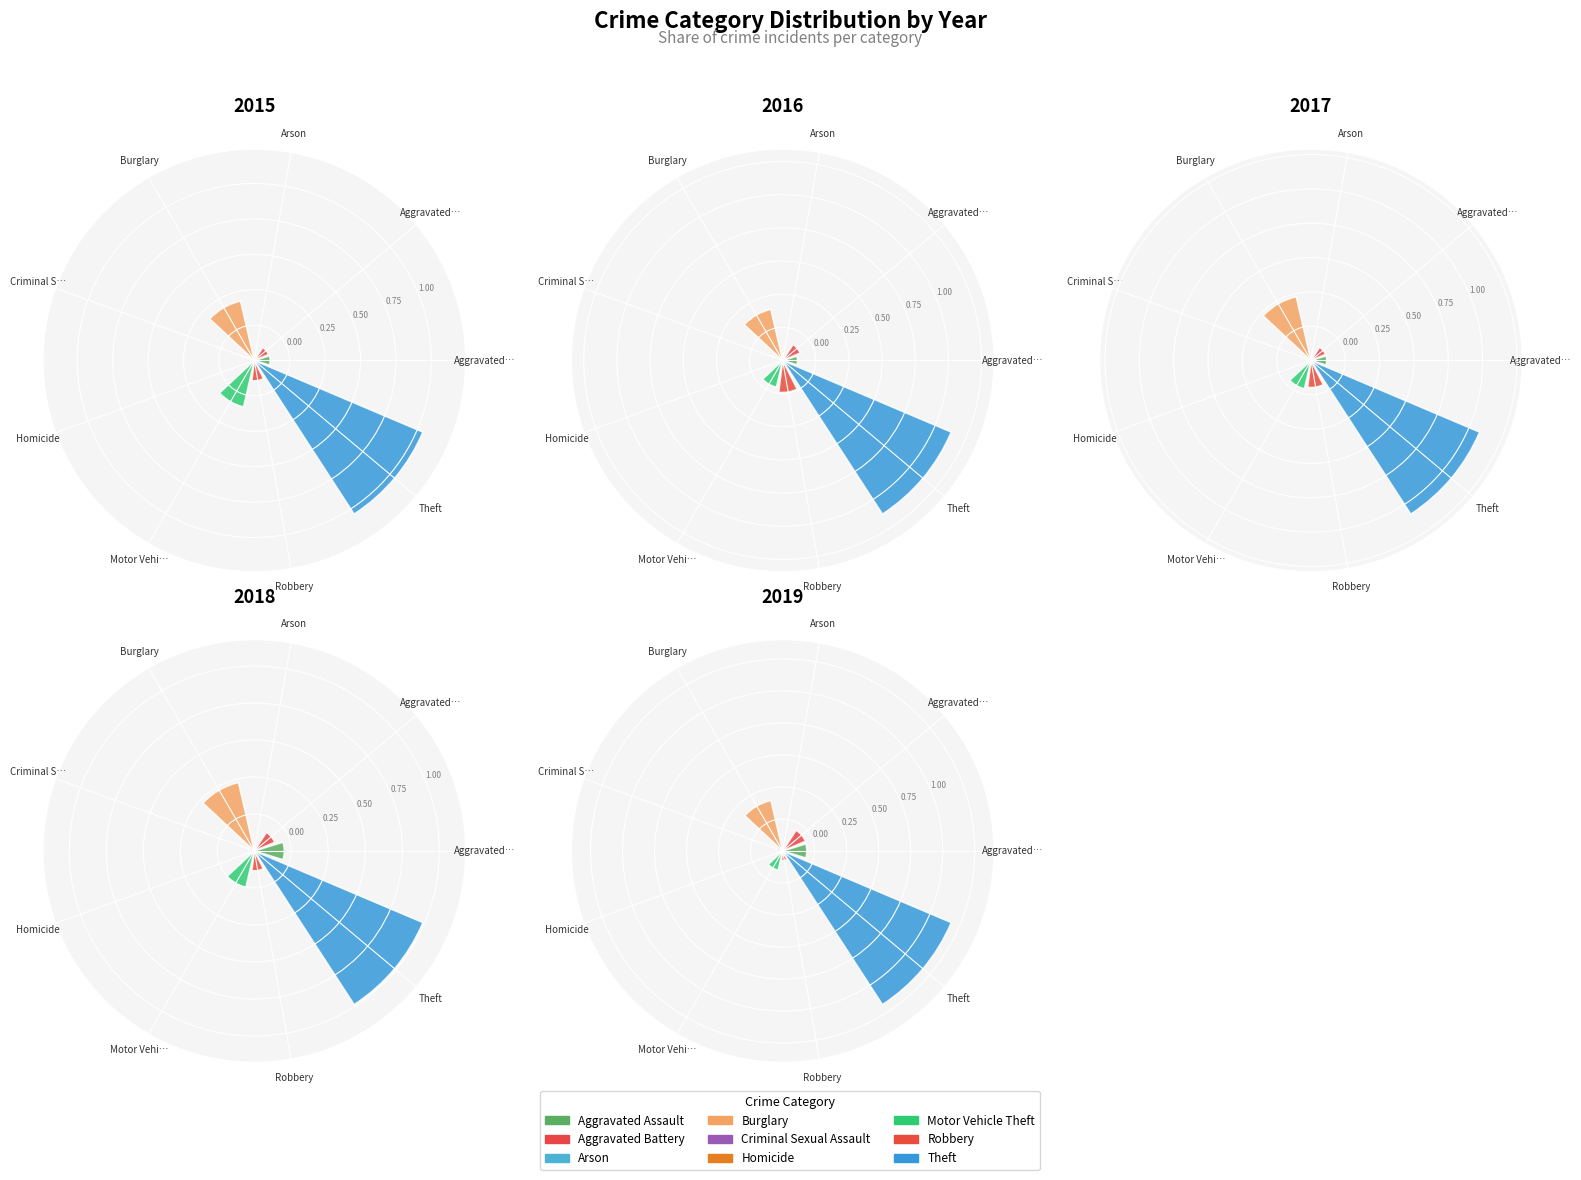

The Criminal Sexual Assault slice represents 1% of the pie. True or false?

True